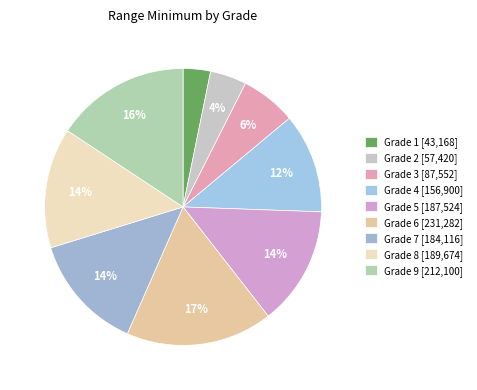

Is there any slice that represents more than half of the pie?

No